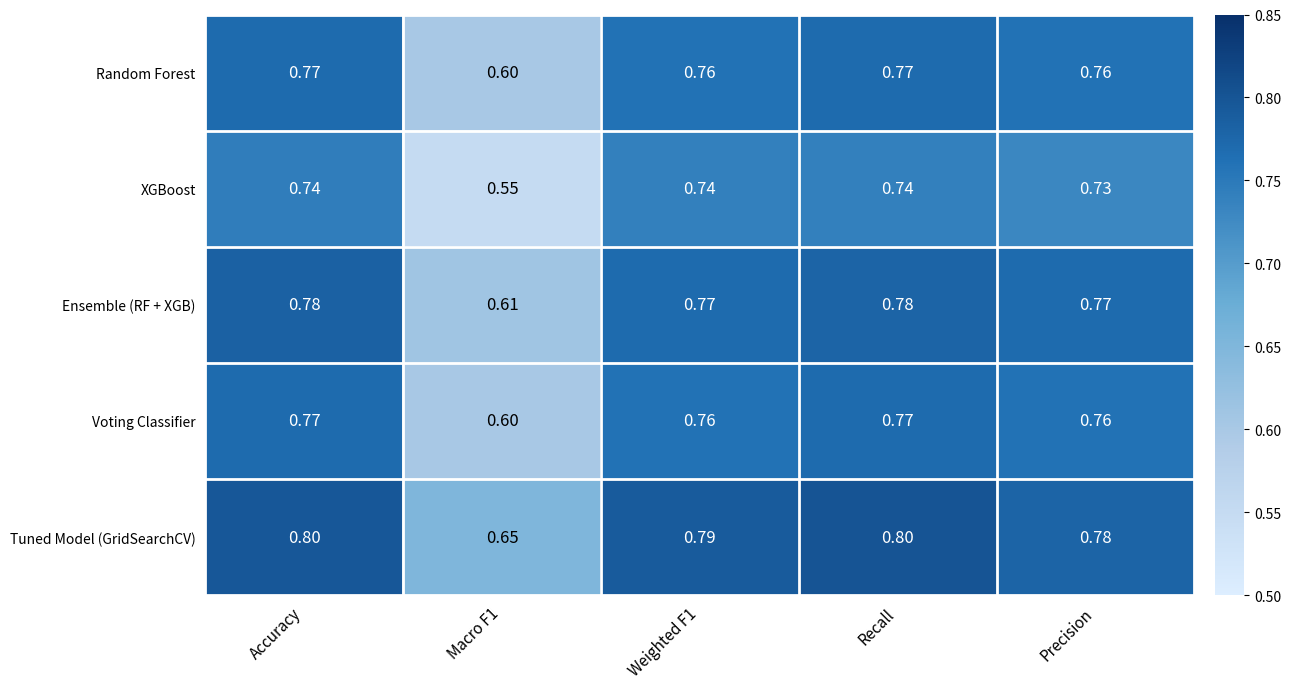

Which series has the largest total across all categories?

Tuned Model (GridSearchCV)